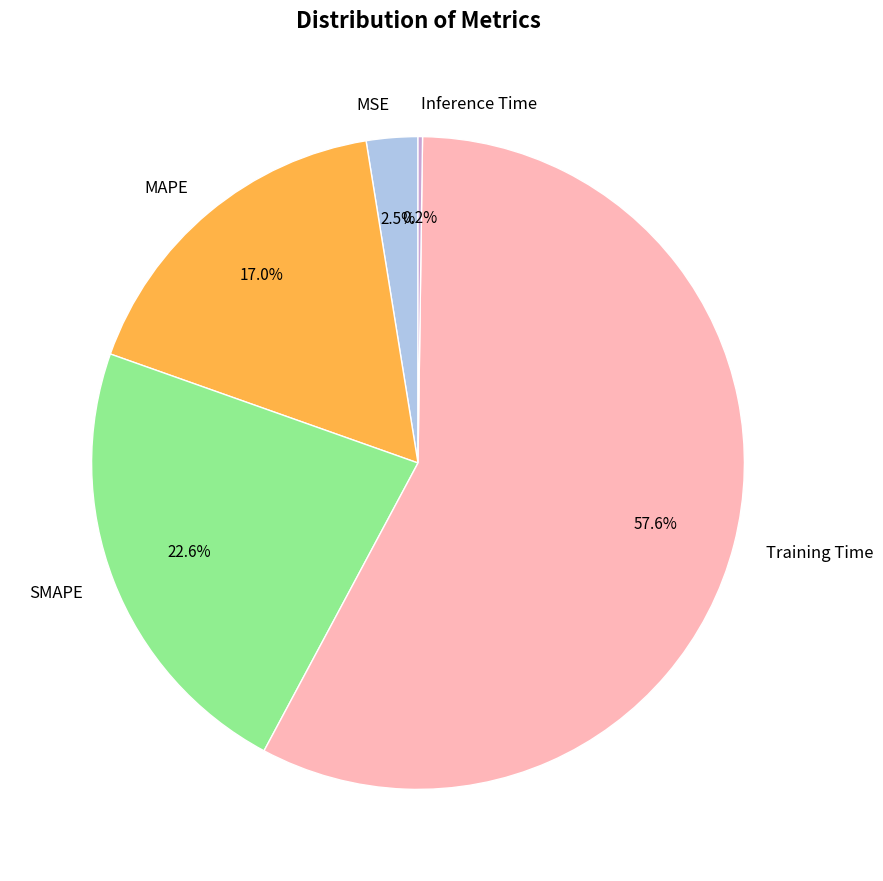

Is the sum of MSE and MAPE greater than half?

No